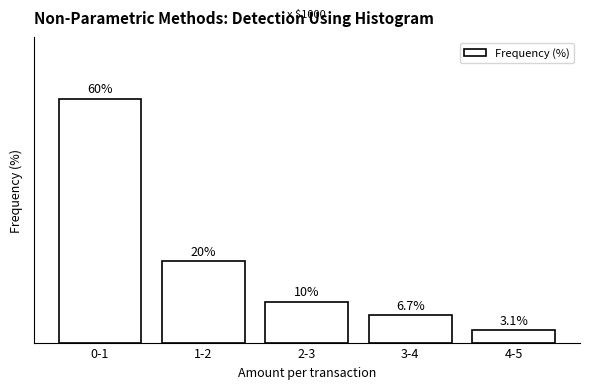

What is the label of the 2nd bar from the left?

1-2